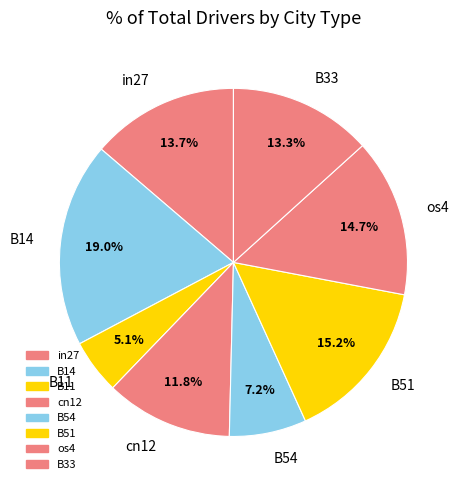

To the nearest percent, what is the combined percentage of in27 and B54?

21%